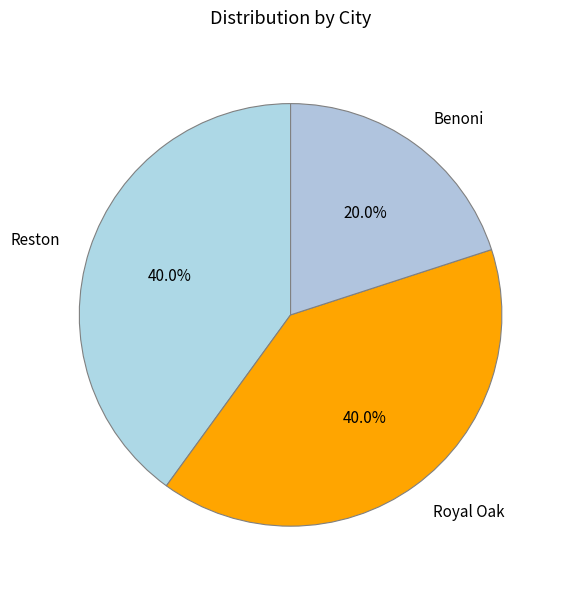

Is the sum of Royal Oak and Benoni greater than half?

Yes